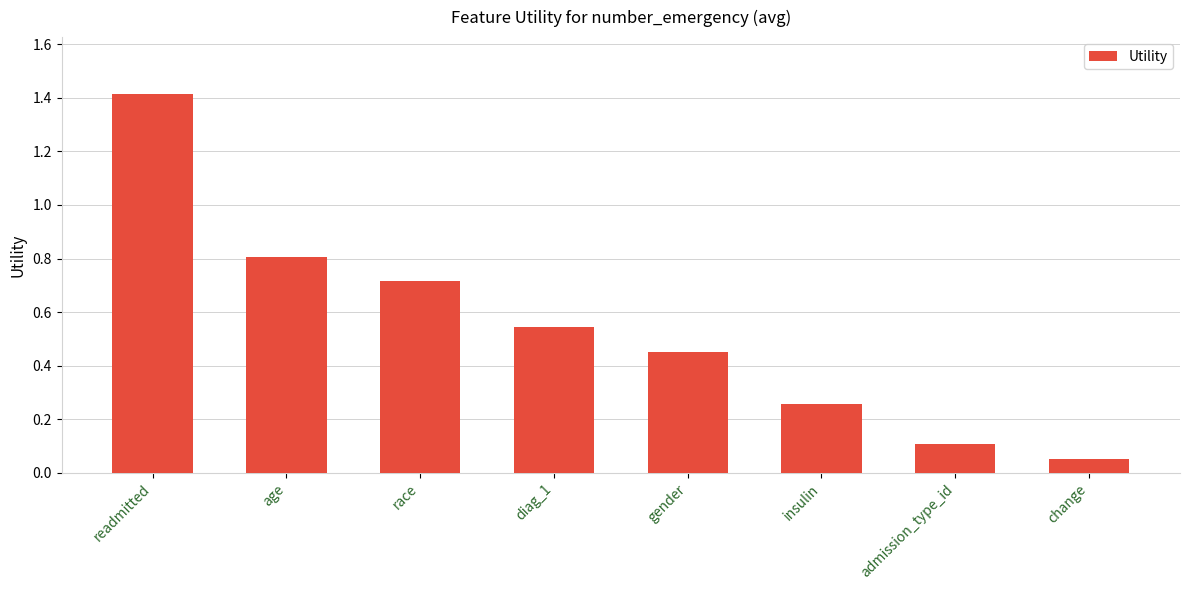

What is the difference between the second highest and second lowest values?

0.7